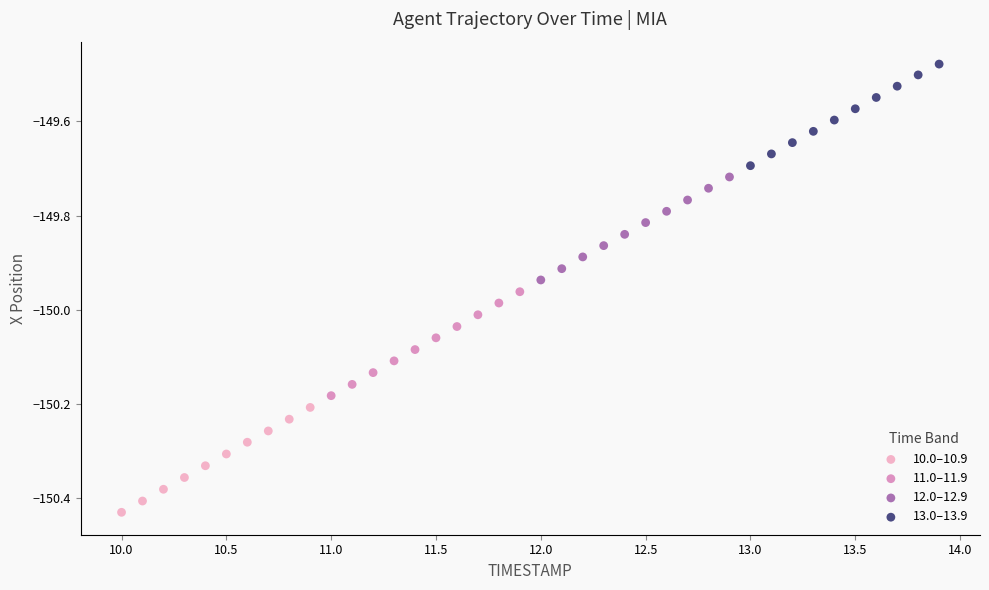

Which series contains the highest Y value?

13.0–13.9